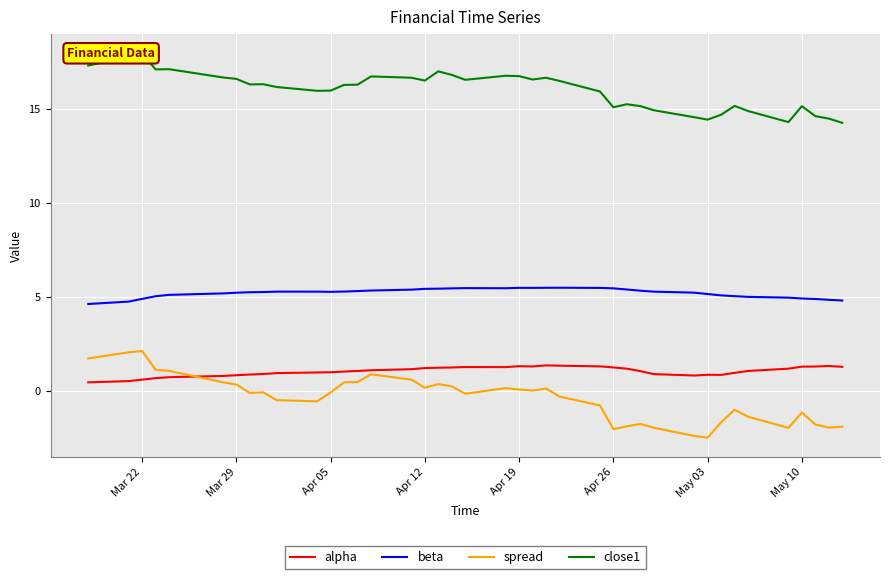

Does the chart display data point markers on the line(s)?

No